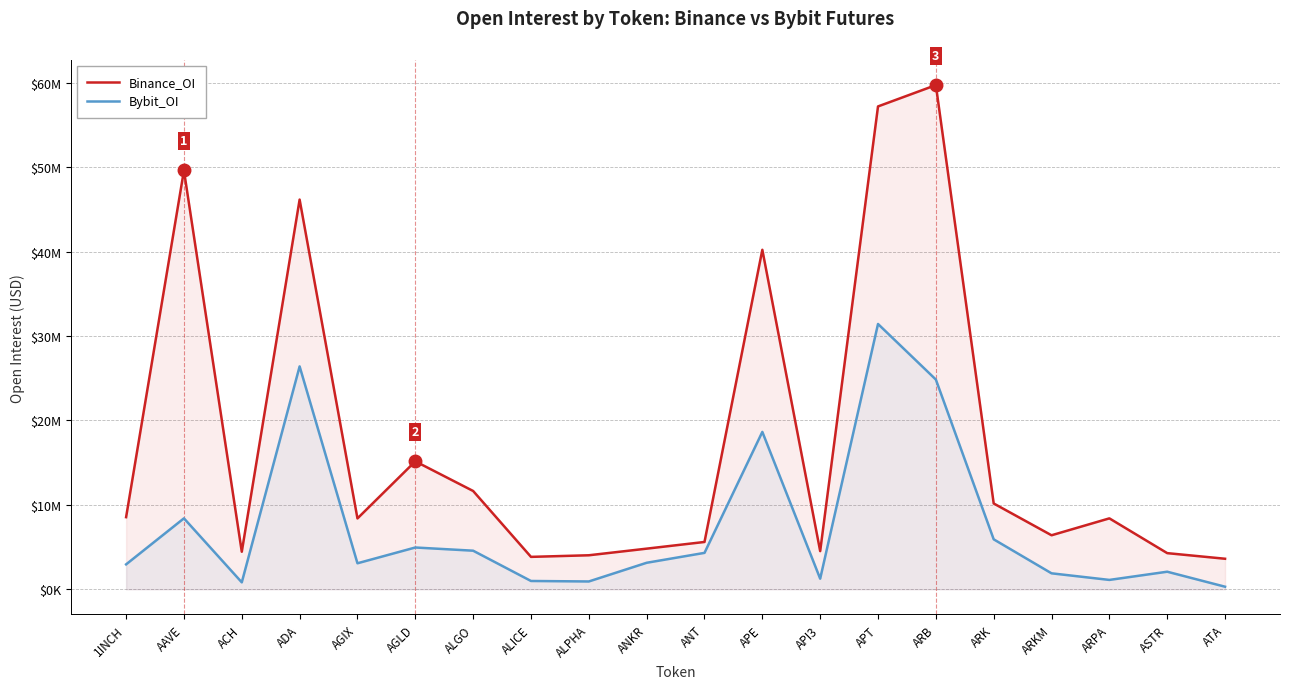

Between ANKR and ARK, which series saw the biggest shift?

Binance_OI